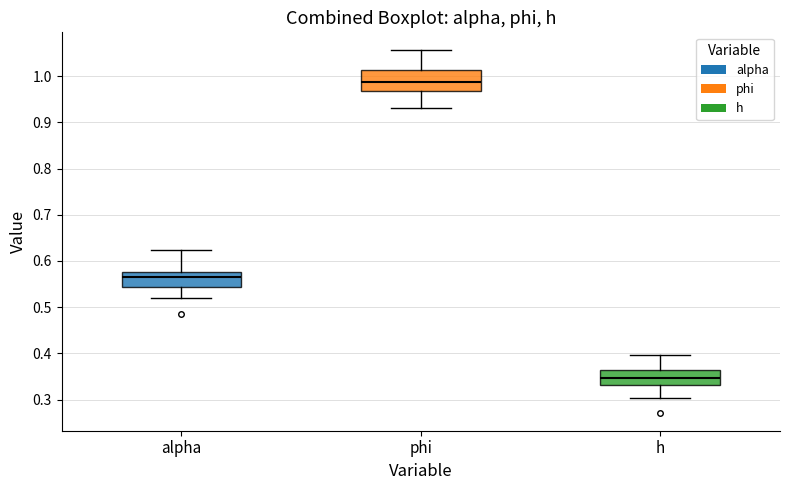

Where is the lower edge of the box for h on the y-axis? The values are not printed on the chart, so give them approximately, as read against the axis.

0.33